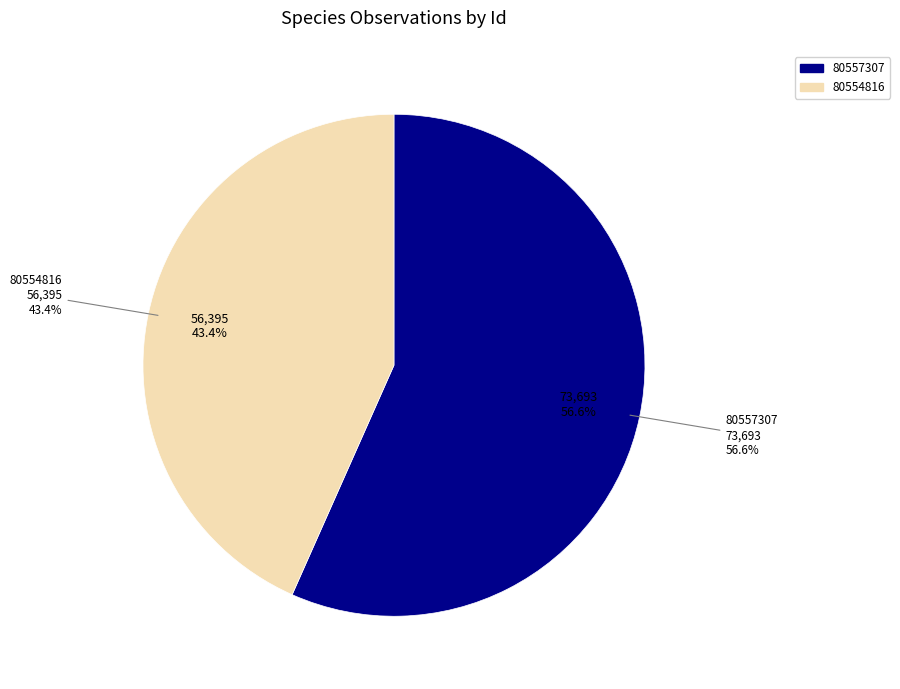

What is the change in value from 80557307 to 80554816?

-17298